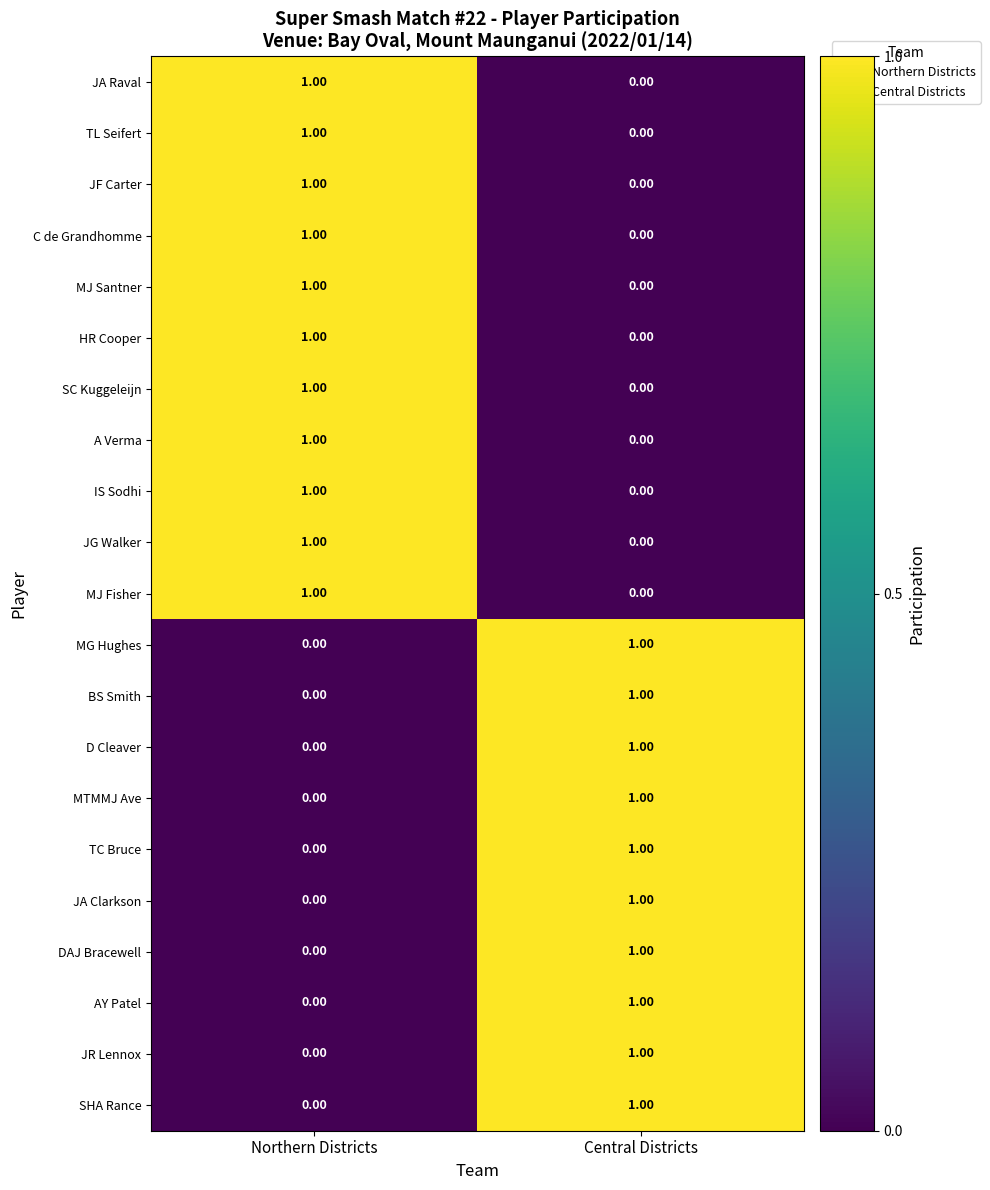

Which category has the lowest value in the A Verma series?

Central Districts